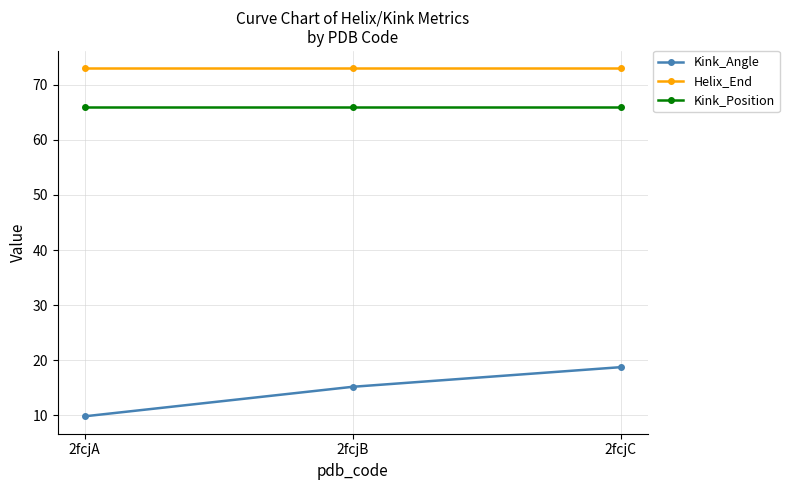

What is the greatest value displayed?

73.0